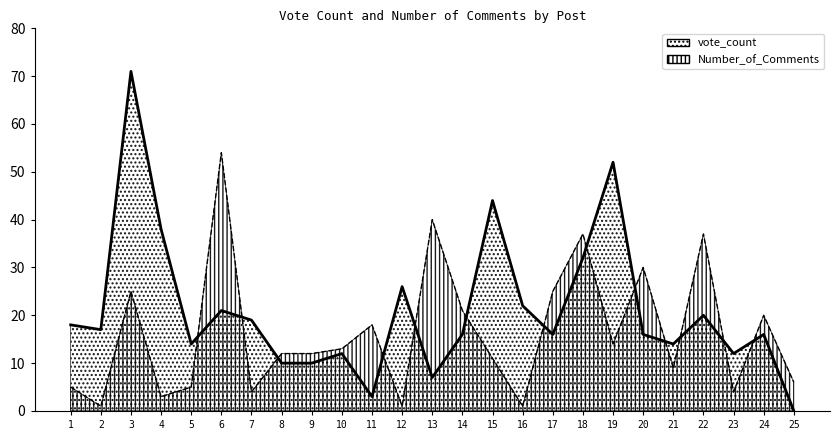

True or false: vote_count and Number_of_Comments cross at least once.

True